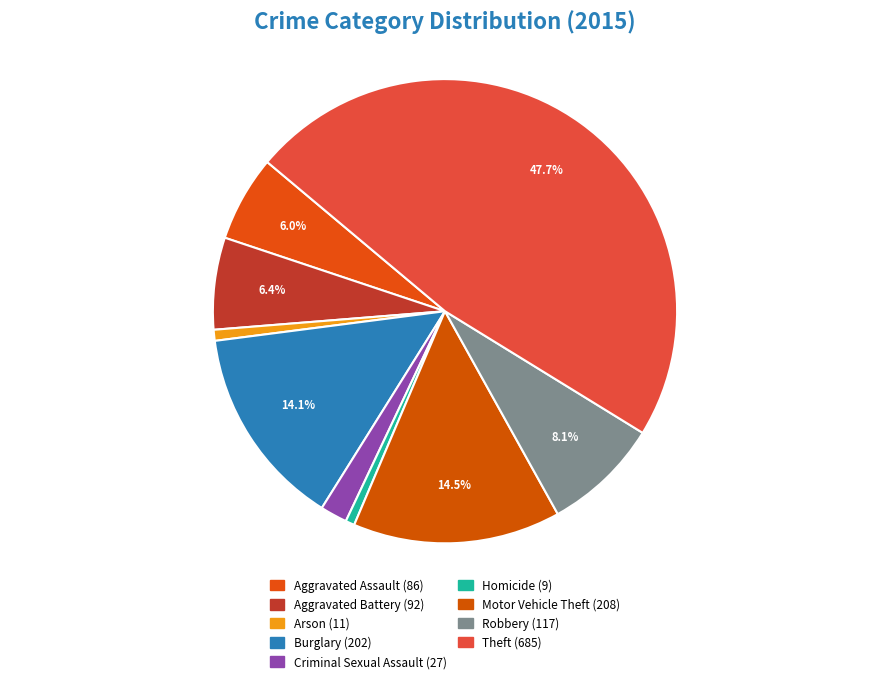

True or false: Homicide accounts for 11% of the total.

False